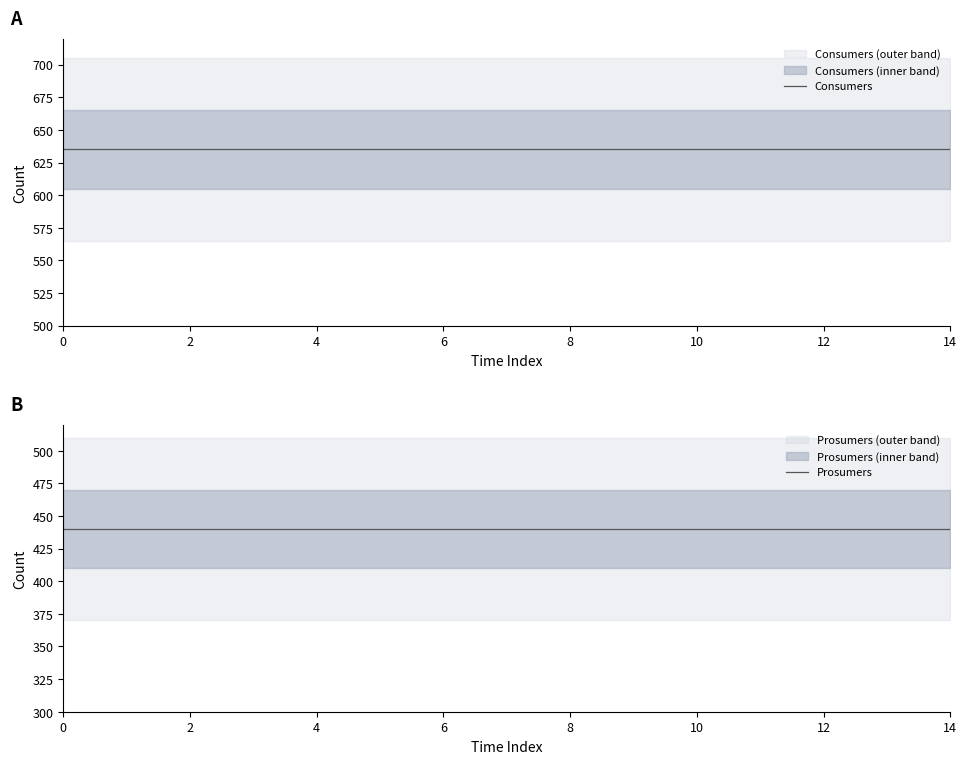

What are all the series names shown in the legend?

Consumers, Prosumers